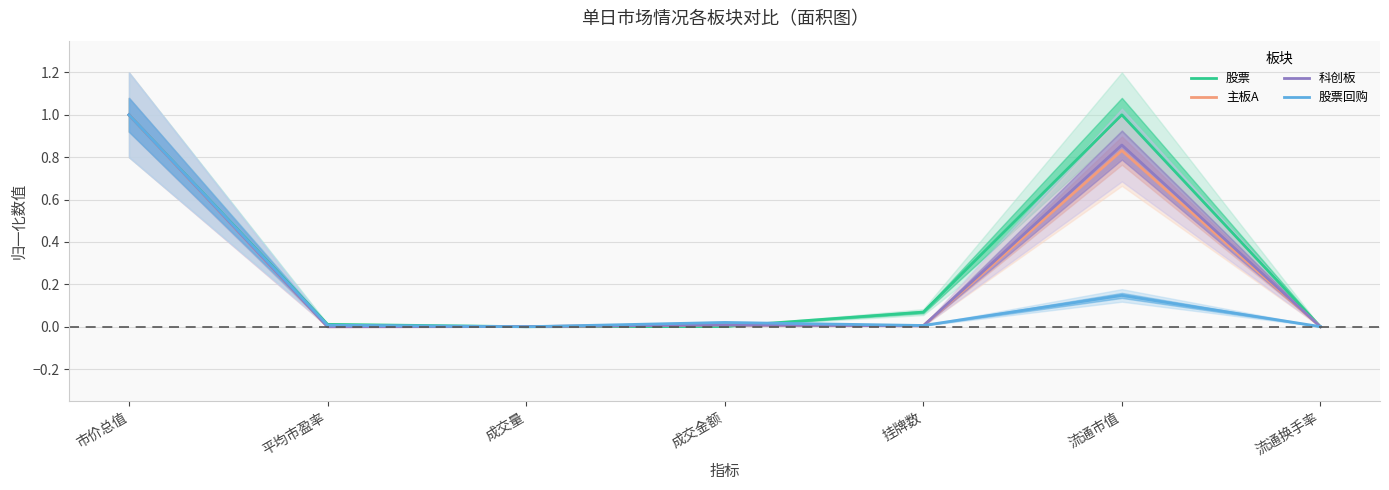

At which category is the sum across all series the highest?

市价总值